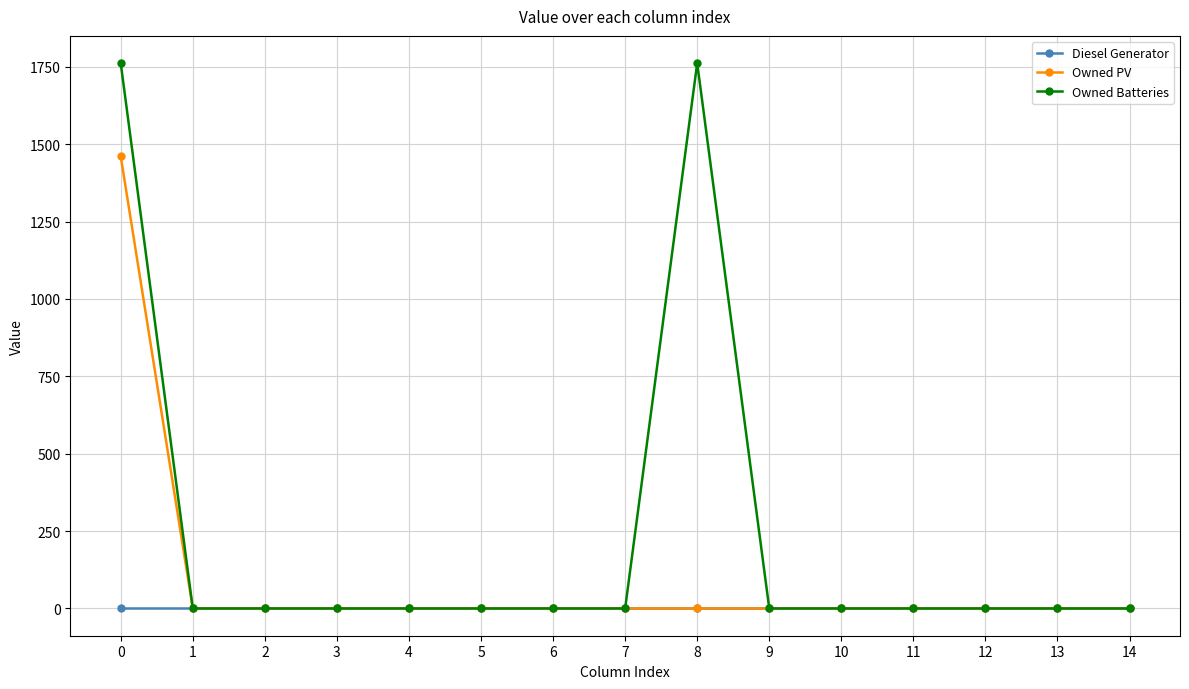

How many distinct data groups are displayed?

3